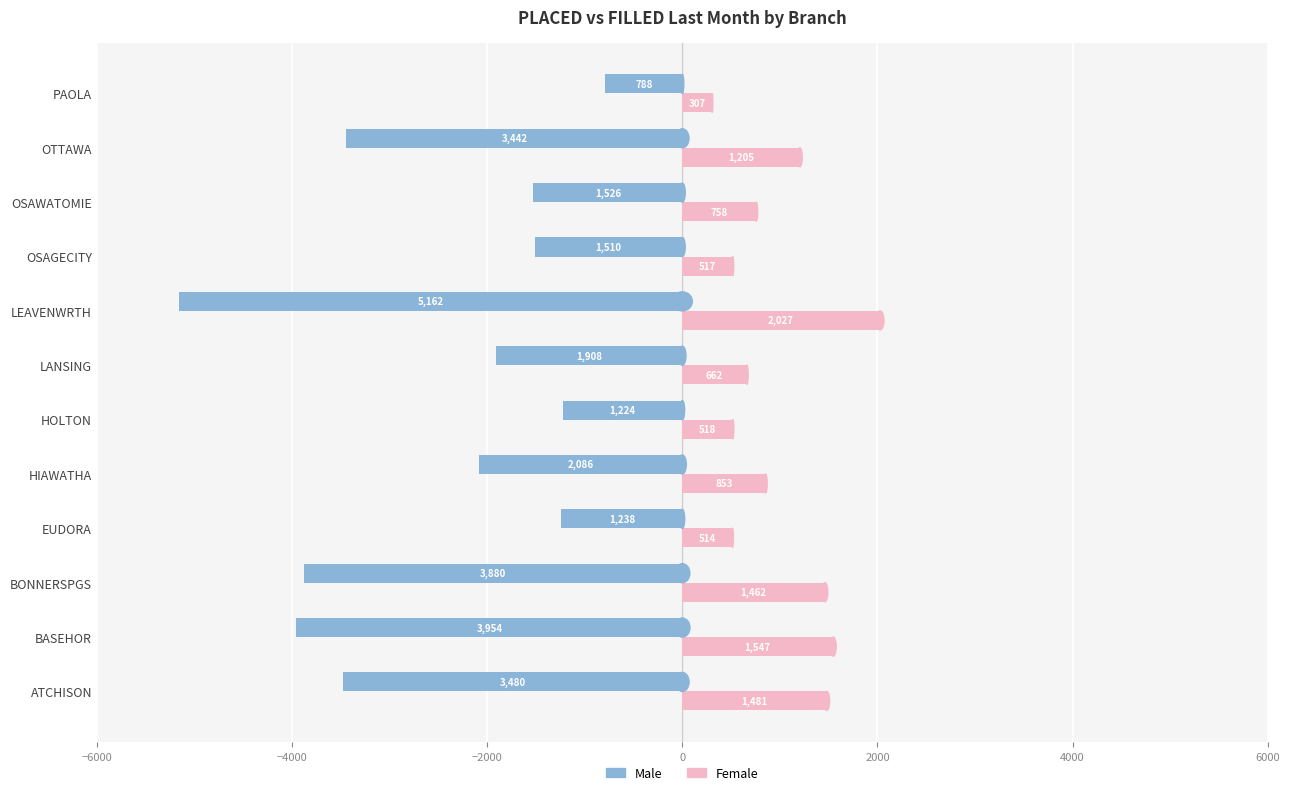

At LEAVENWRTH, list the series in order from smallest to largest.

Male, Female